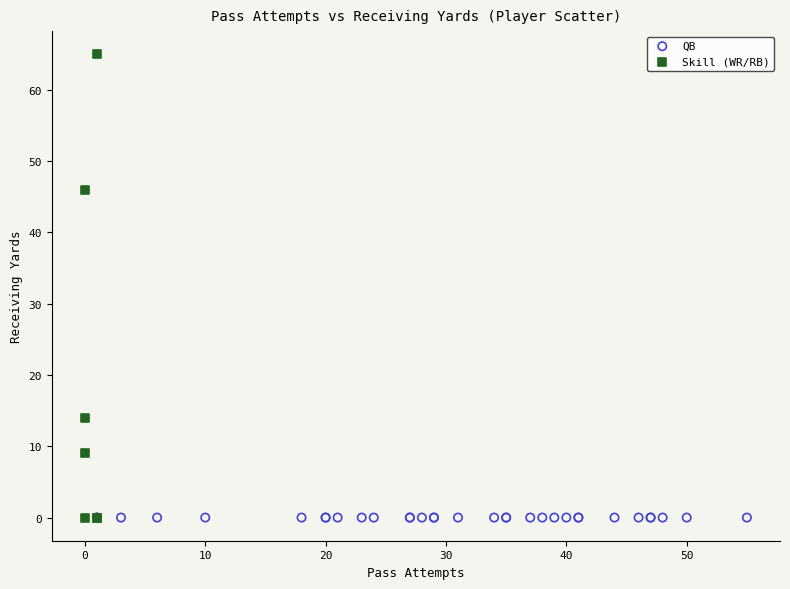

Which series reaches the maximum Y coordinate?

Skill (WR/RB)